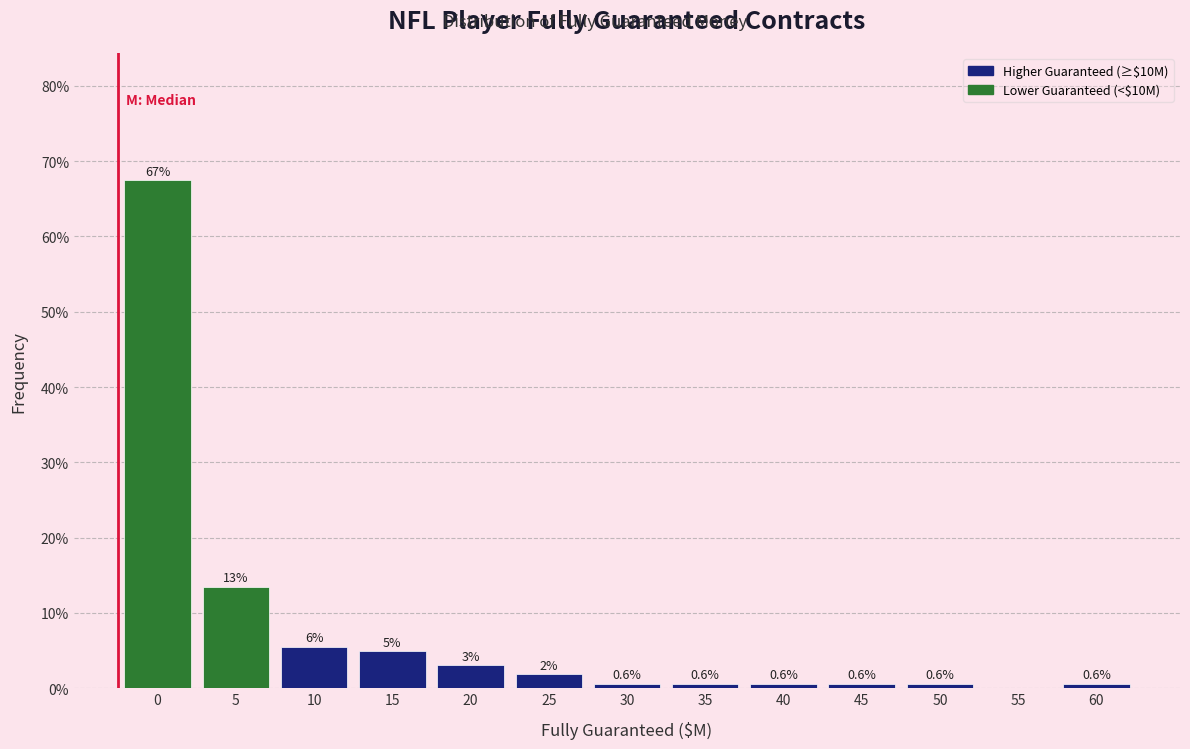

What is the greatest value displayed?

67.5